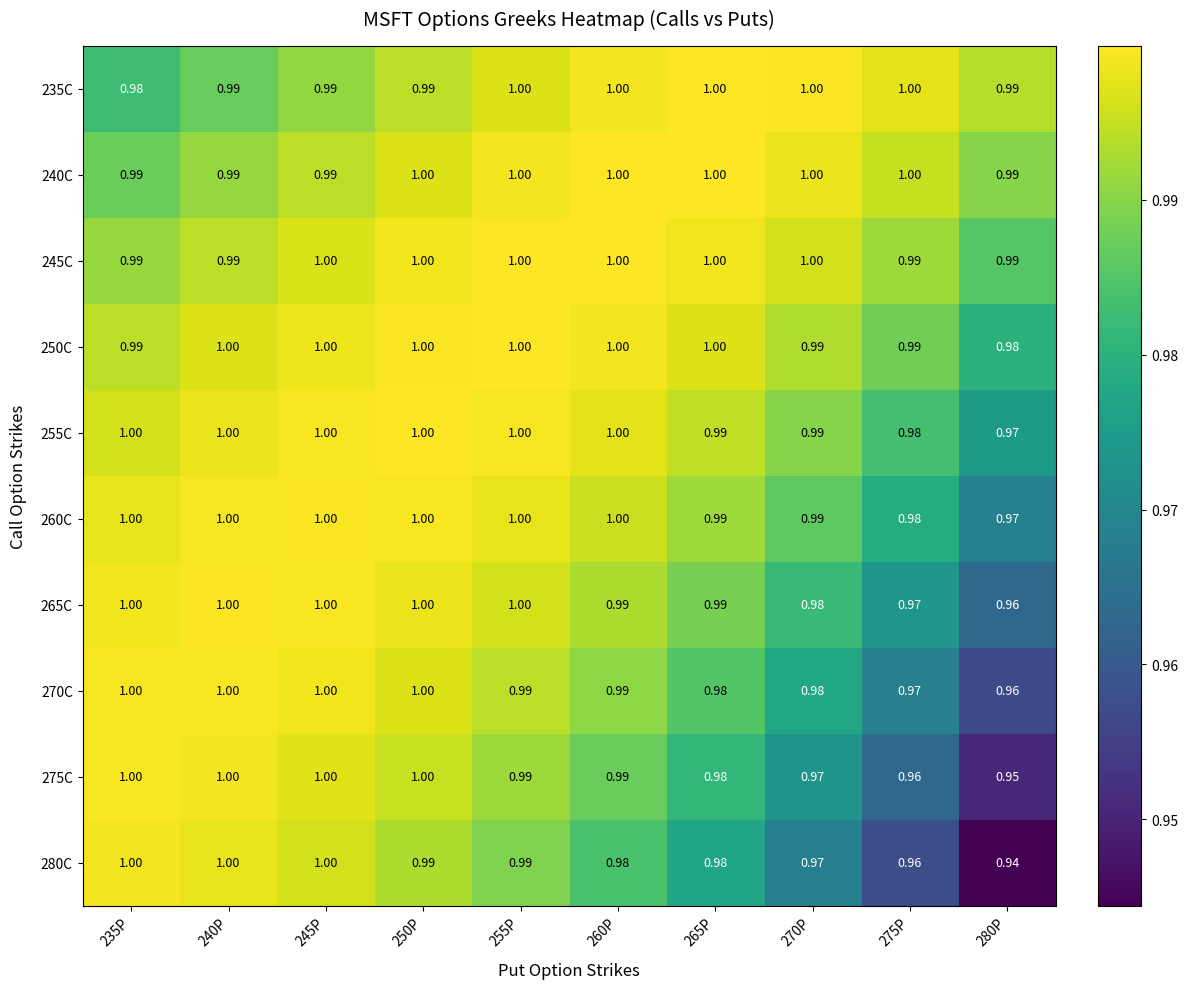

How many data points does each series have?

10